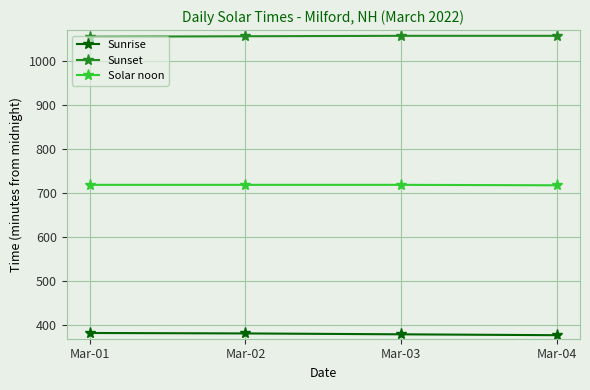

What is the lowest value of the Sunset series?

1055